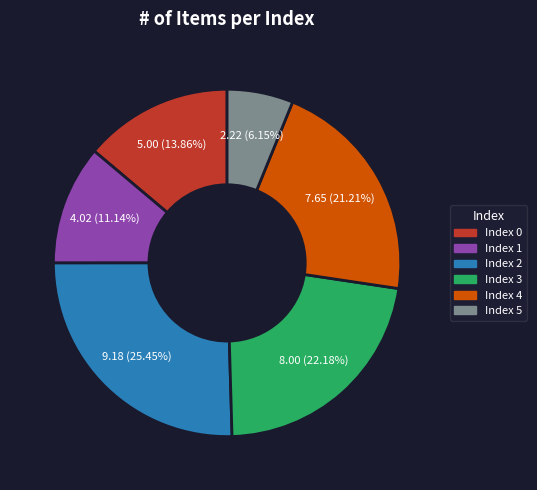

Is there any slice that represents more than half of the pie?

No